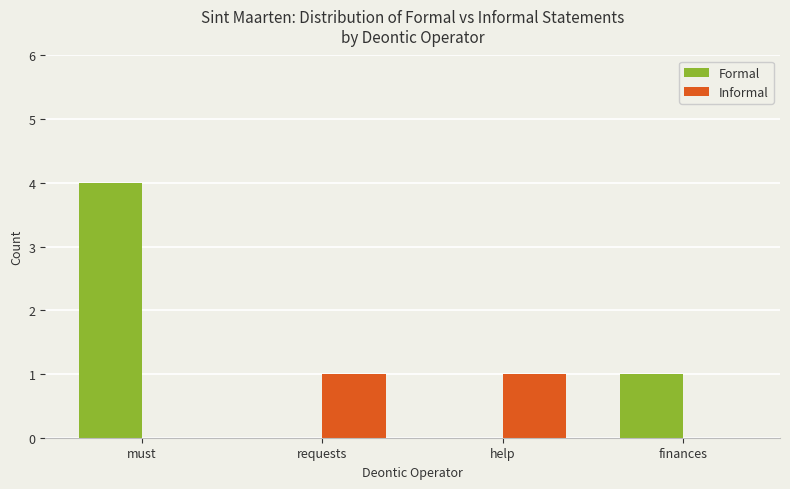

What is the maximum value for Formal?

4